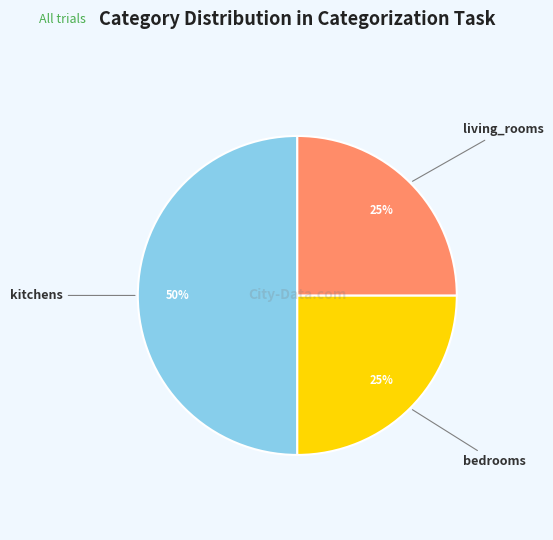

To the nearest percent, what is the difference between the kitchens and bedrooms slice percentages?

25%